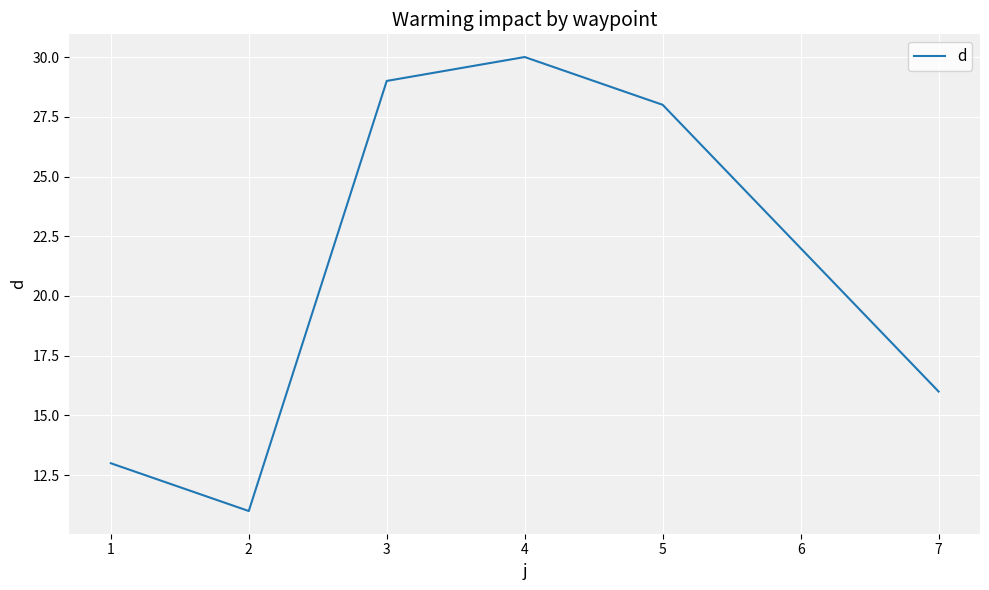

What is the ratio of the value at 6 to the value at 5?

0.8